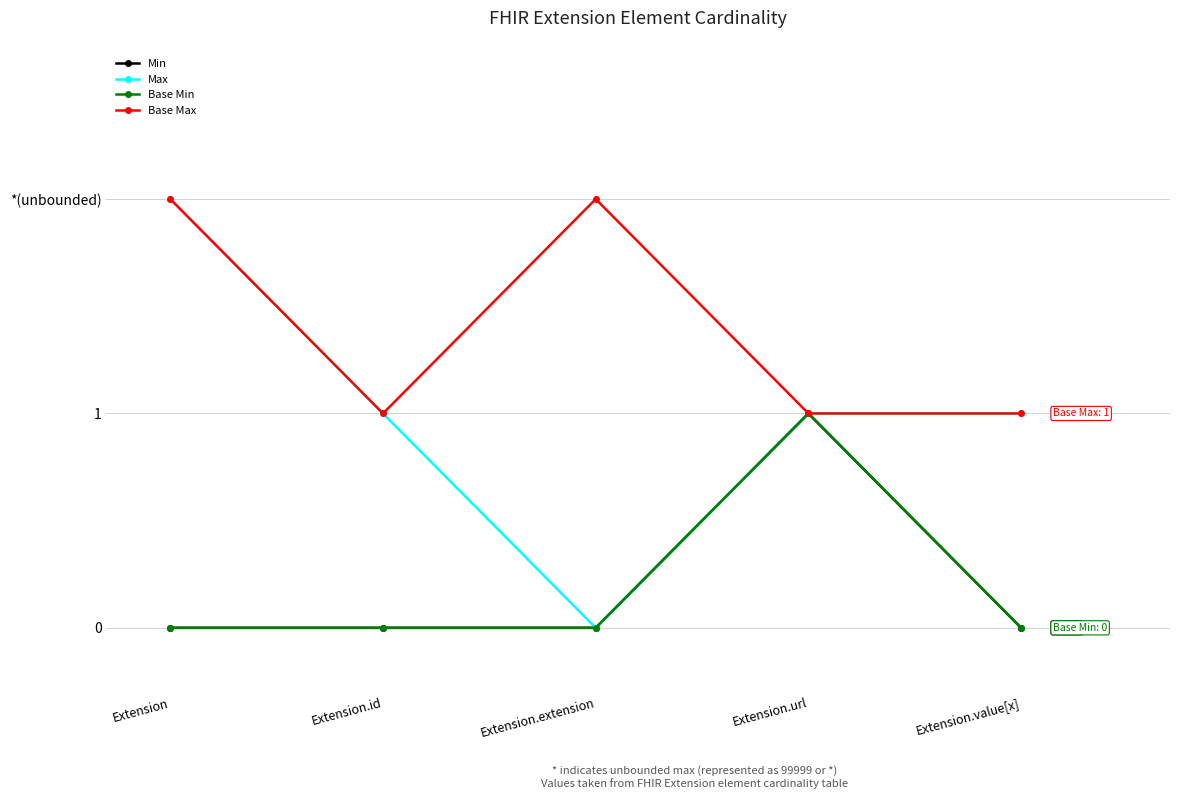

What is the spread (max minus min) of values at Extension.extension?

2